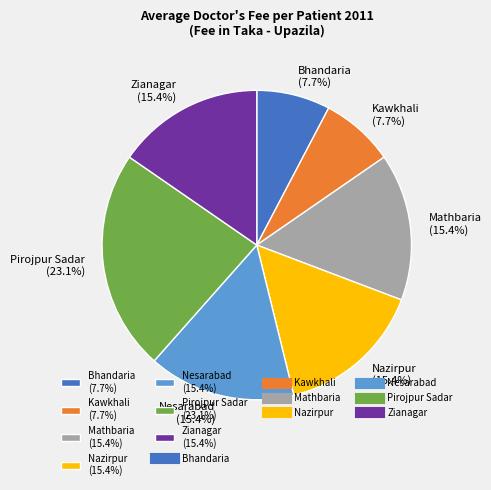

How many segments does this pie chart have?

7